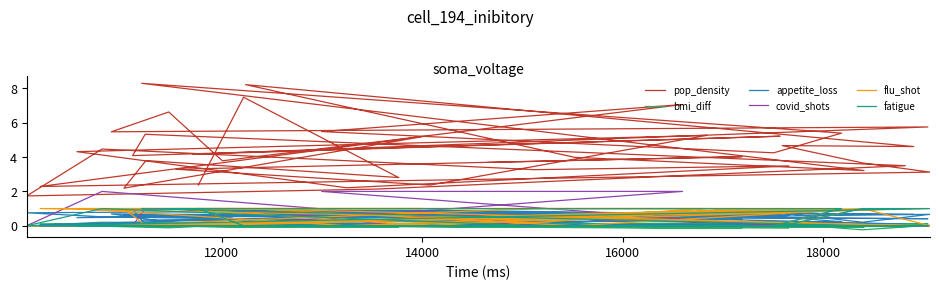

Reading left to right, transcribe all the data shown in this chart.

pop_density: 2.4	7.5	2.8	3.8	2.2	5.2	2.3	3.1	3.7	4.7	4.6	8.2	4.0	3.2	8.3	5.4	4.2	5.5	7.1	3.8	6.6	5.5	5.8	4.2	5.2	4.1	5.3	3.5	2.1	1.7	4.5	3.3	3.5	2.2	4.3	5.3	2.4	3.3	4.0	3.7
bmi_diff: -0.0	-0.1	-0.1	-0.0	0.1	-0.0	0.1	0.0	-0.2	0.1	-0.0	-0.0	-0.1	-0.1	0.1	0.2	0.1	0.1	0.1	0.0	-0.1	-0.0	0.1	0.0	0.1	-0.0	-0.0	-0.0	0.0	-0.0	0.2	0.1	-0.1	0.0	0.1	-0.2	0.1	0.0	-0.1	-0.0
appetite_loss: 0.9	0.3	0.1	0.6	0.6	0.7	0.1	0.7	0.2	0.7	0.7	0.8	0.2	0.9	0.3	0.2	0.5	0.9	0.7	0.1	0.2	0.7	0.4	0.6	0.7	1.0	0.0	0.1	0.9	0.8	0.5	0.1	0.6	0.7	0.5	0.7	0.9	0.6	0.4	0.5
covid_shots: 1.0	1.0	0.0	0.0	0.0	0.0	0.0	0.0	0.0	0.0	0.0	0.0	0.0	0.0	1.0	0.0	0.0	2.0	2.0	0.0	0.0	0.0	0.0	0.0	0.0	0.0	1.0	0.0	0.0	0.0	2.0	0.0	0.0	0.0	0.0	0.0	0.0	0.0	0.0	0.0
flu_shot: 1.0	0.0	0.0	0.0	1.0	1.0	1.0	0.0	1.0	0.0	0.0	1.0	0.0	1.0	0.0	1.0	0.0	0.0	0.0	0.0	0.0	0.0	1.0	0.0	1.0	0.0	0.0	1.0	0.0	0.0	0.0	1.0	1.0	0.0	1.0	1.0	0.0	1.0	1.0	0.0
fatigue: 1.0	0.0	0.0	0.0	0.0	0.0	0.0	1.0	1.0	0.0	0.0	0.0	0.0	0.0	1.0	1.0	0.0	0.0	0.0	0.0	0.0	0.0	0.0	0.0	0.0	0.0	0.0	0.0	0.0	0.0	1.0	0.0	0.0	0.0	0.0	0.0	0.0	0.0	0.0	0.0